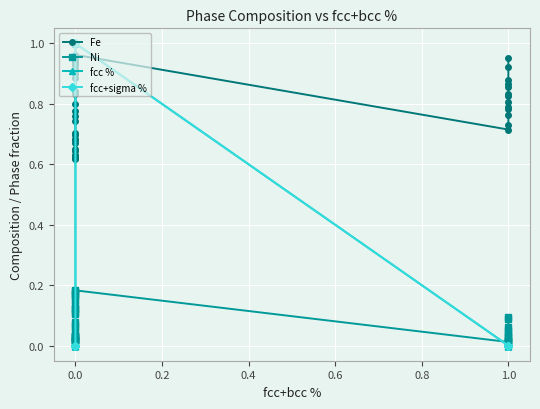

What is the value of the Fe point at the 22nd from the left?

0.9